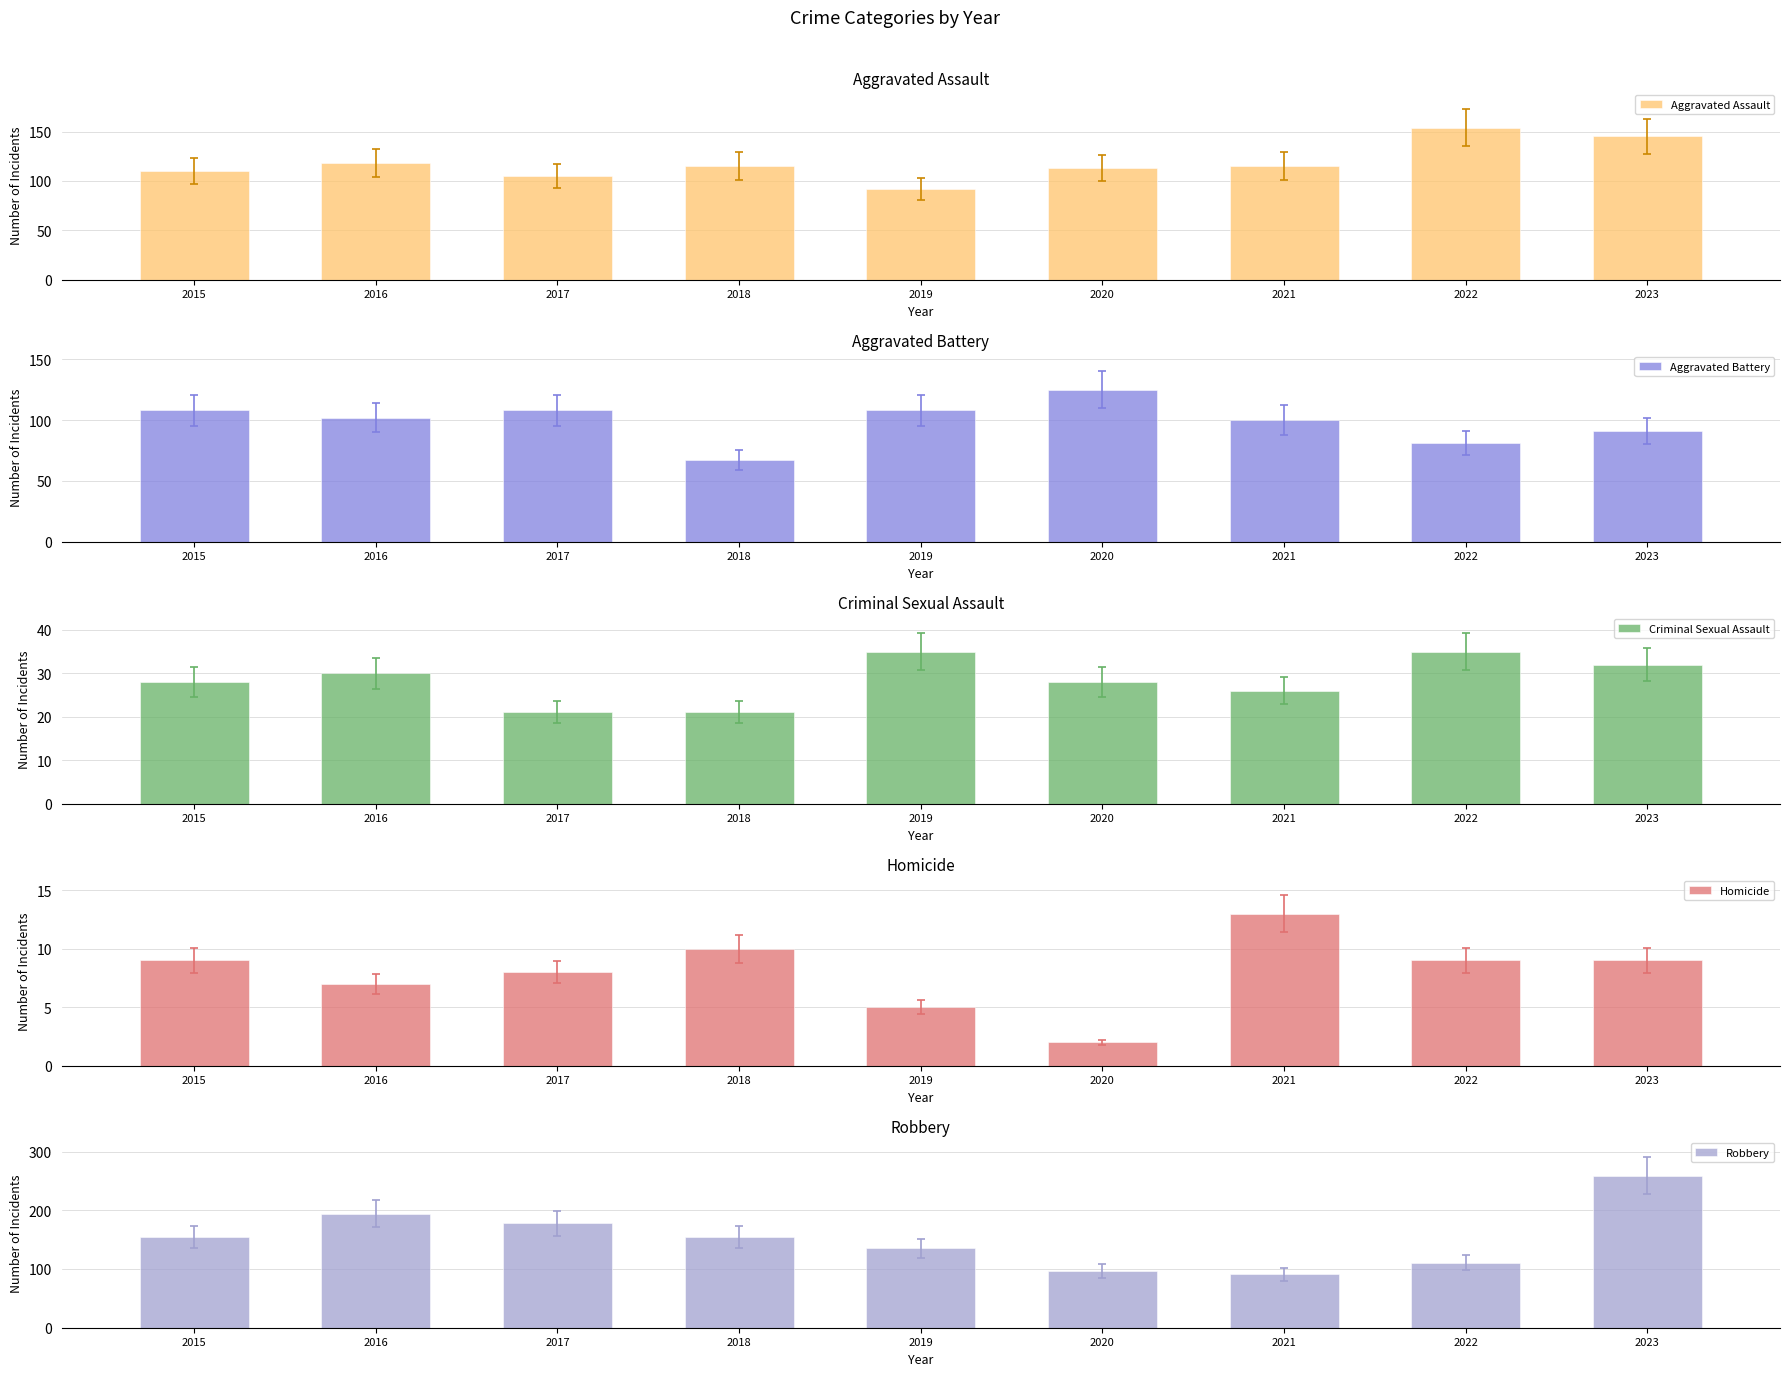

What is the approximate value of Aggravated Assault at 2022?

154